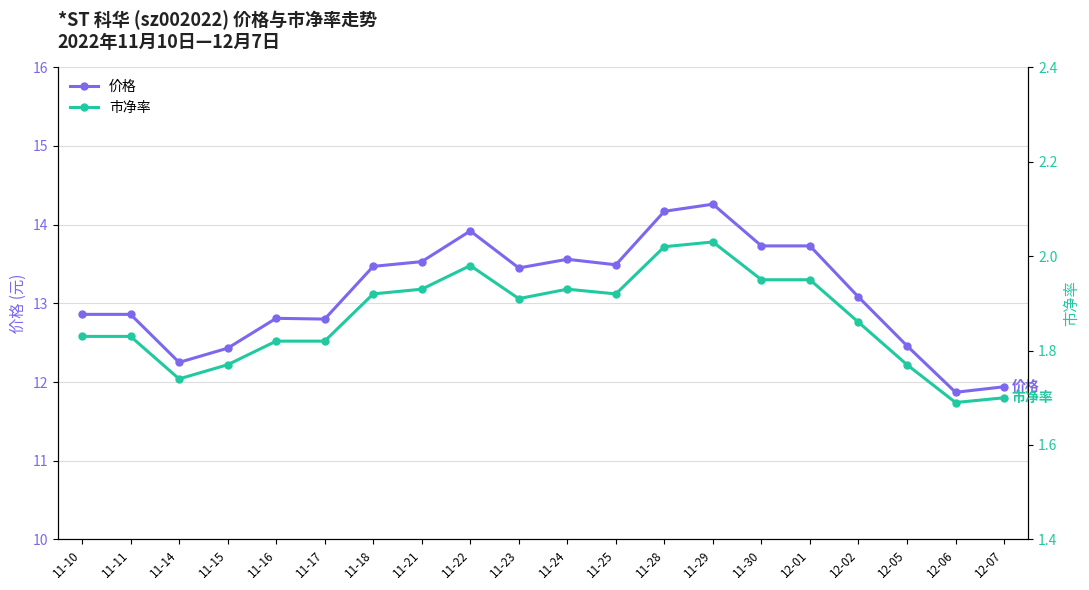

List the series in order of their peak value, lowest first.

市净率, 价格